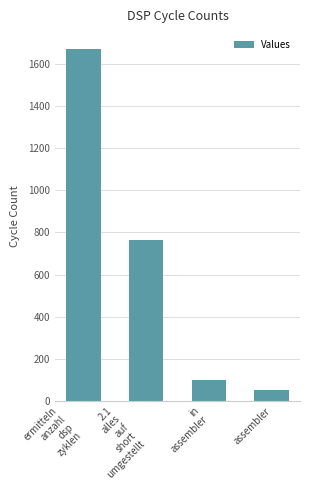

Where is the data nearest to the value 862?

2.1
alles
auf
short
umgestellt